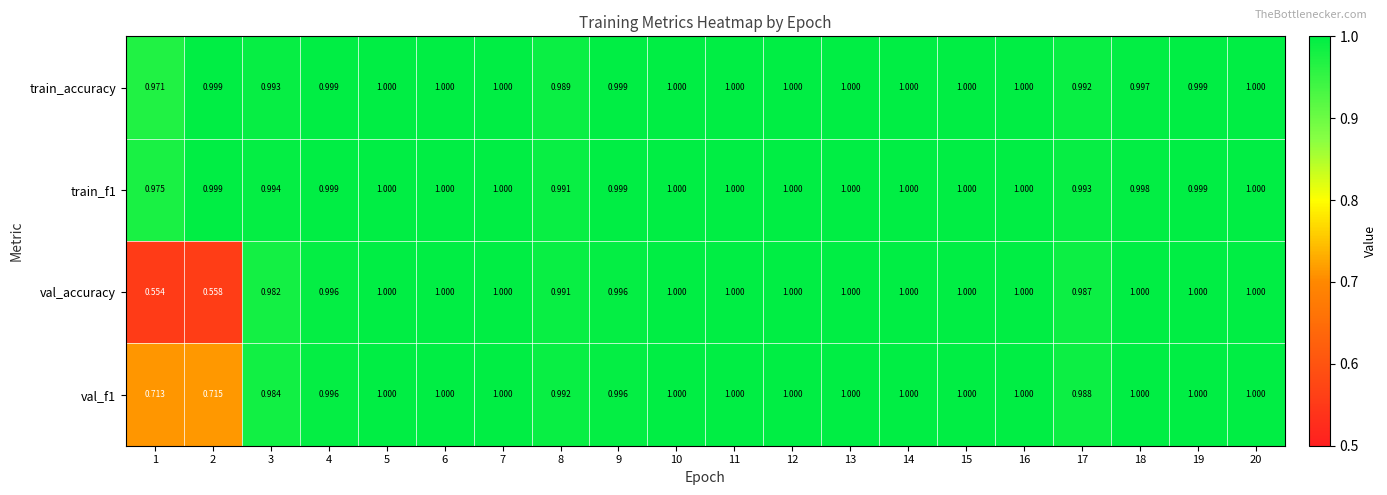

Which series changed the most between 6 and 18?

train_accuracy